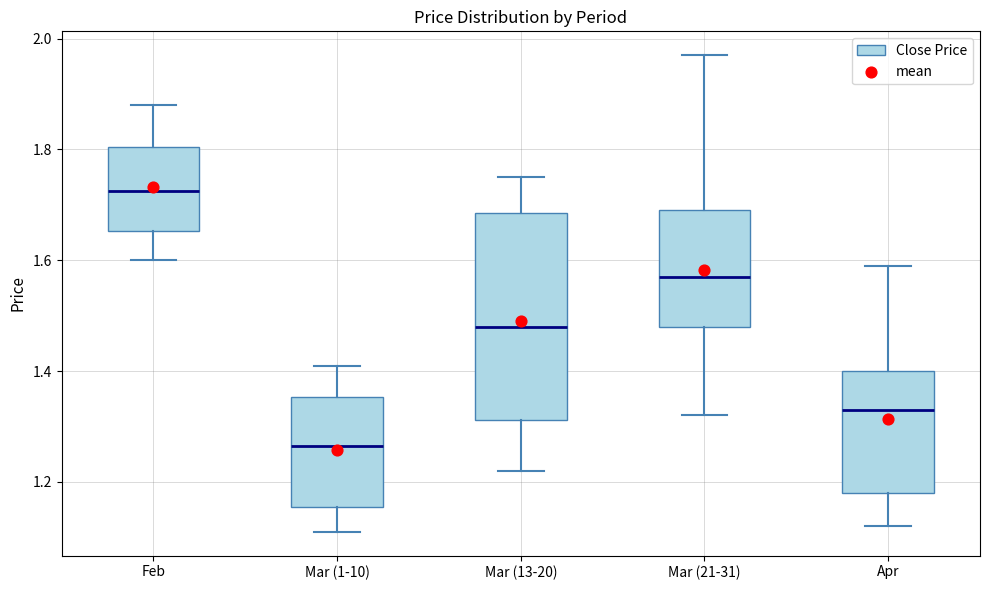

Where does the lower whisker of the box for Mar (1-10) end on the y-axis? The values are not printed on the chart, so give them approximately, as read against the axis.

1.12